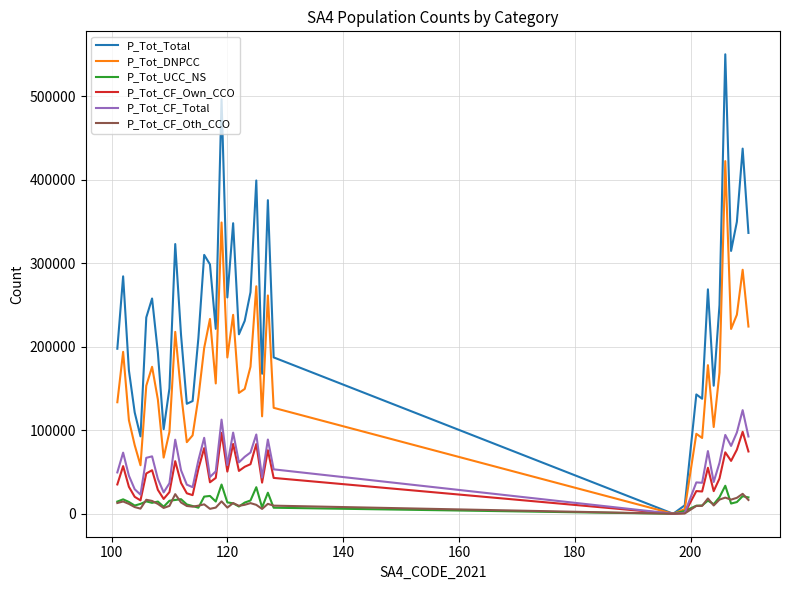

Which series has the largest total across all categories?

P_Tot_Total